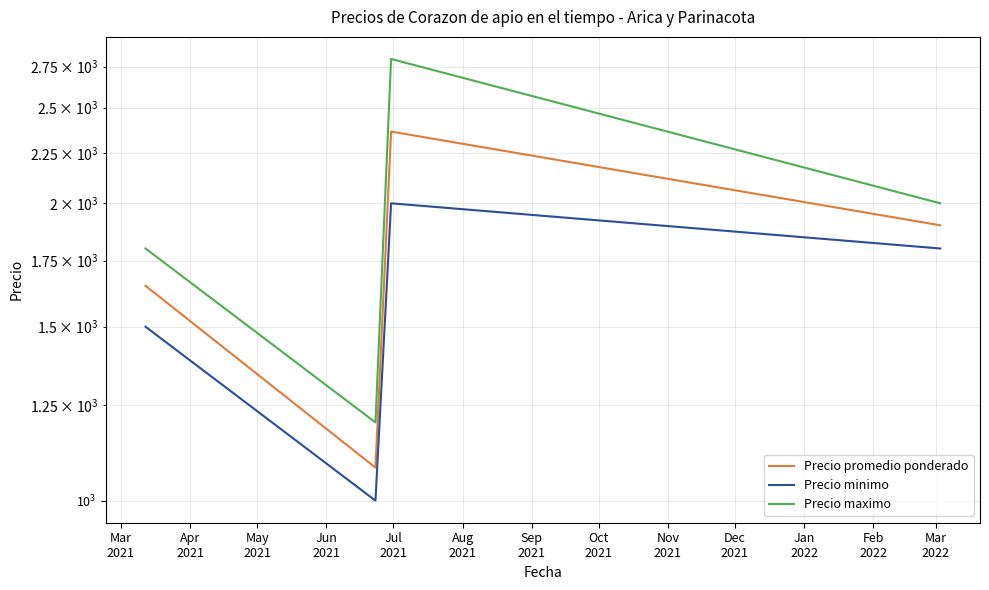

Reading left to right, what are all the values shown in this chart?

Precio promedio ponderado: 1650	1080	2364	1900
Precio minimo: 1500	1000	2000	1800
Precio maximo: 1800	1200	2800	2000